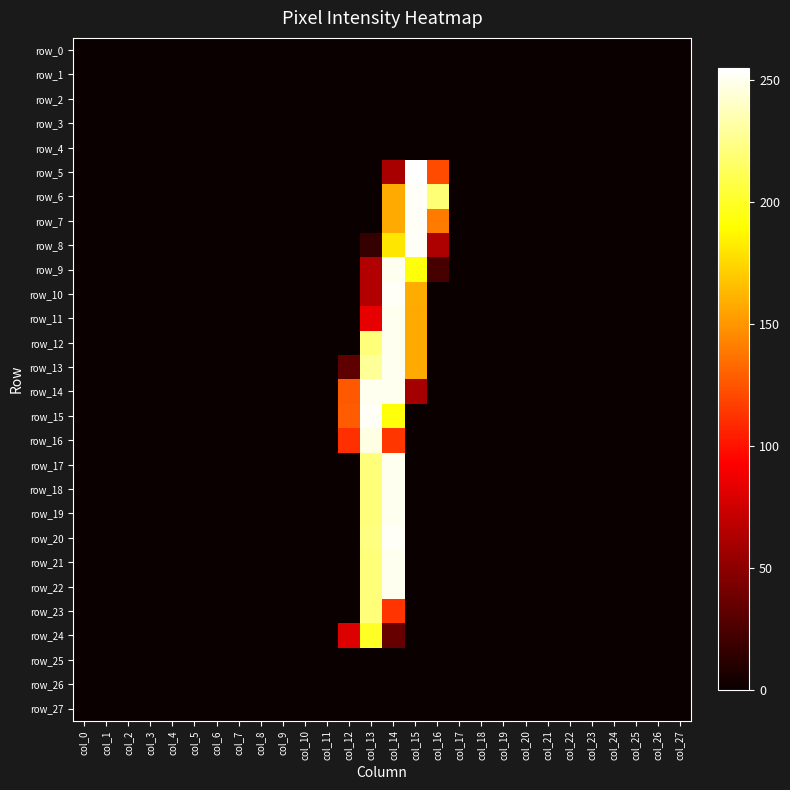

At col_13, list the series in order from smallest to largest.

row_0, row_1, row_2, row_3, row_4, row_5, row_6, row_7, row_25, row_26, row_27, row_8, row_9, row_10, row_11, row_24, row_12, row_17, row_18, row_19, row_21, row_22, row_23, row_20, row_13, row_16, row_14, row_15